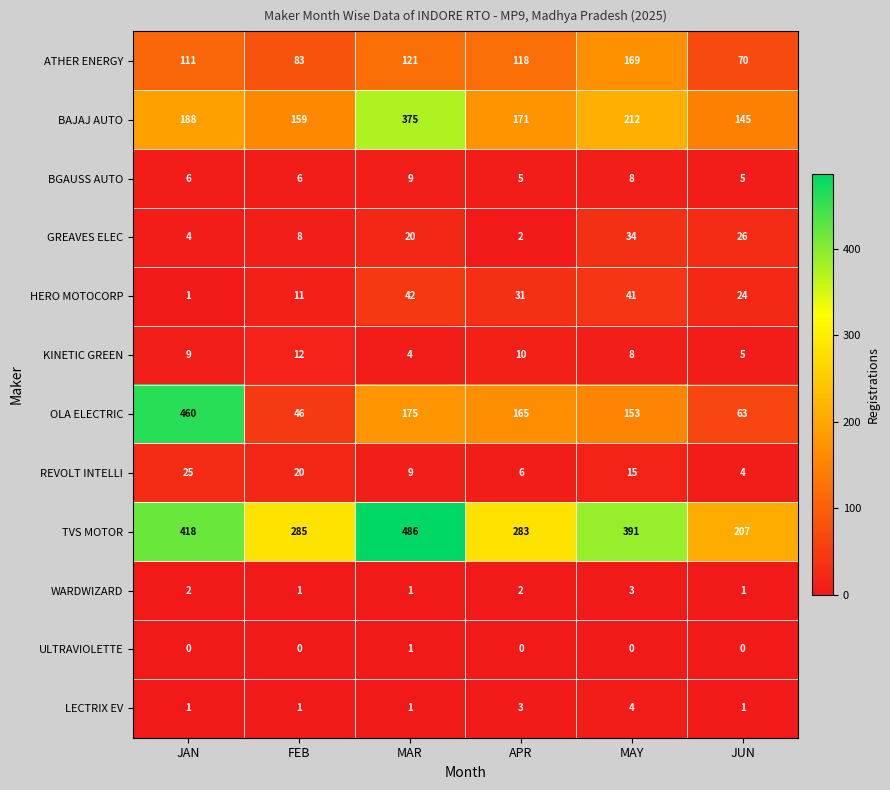

Count the ULTRAVIOLETTE values in the range 0 to 1.

6